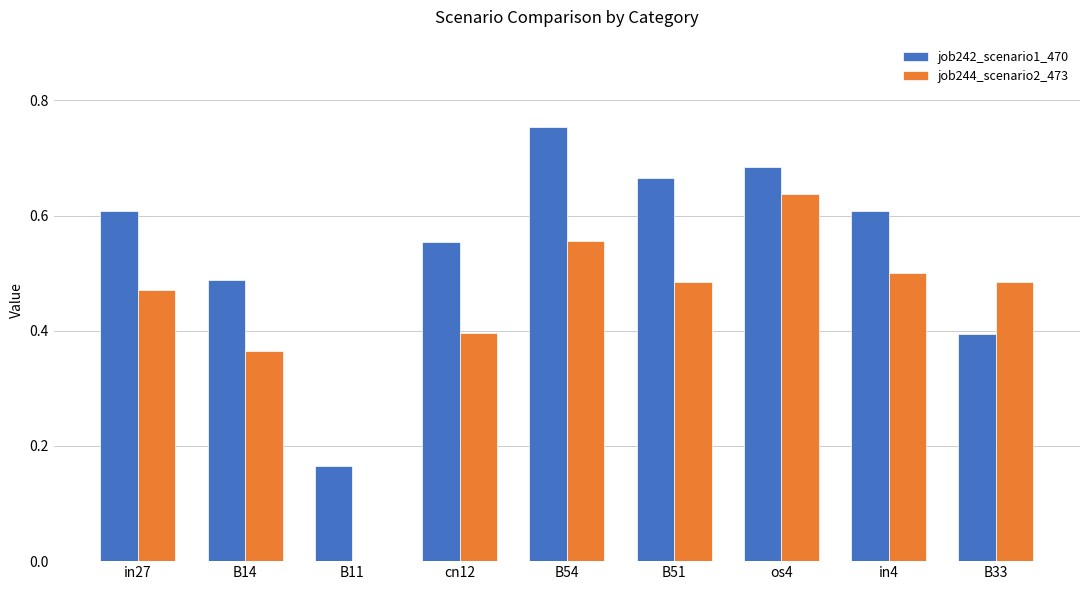

What is the sum of all job242_scenario1_470 values?

4.9